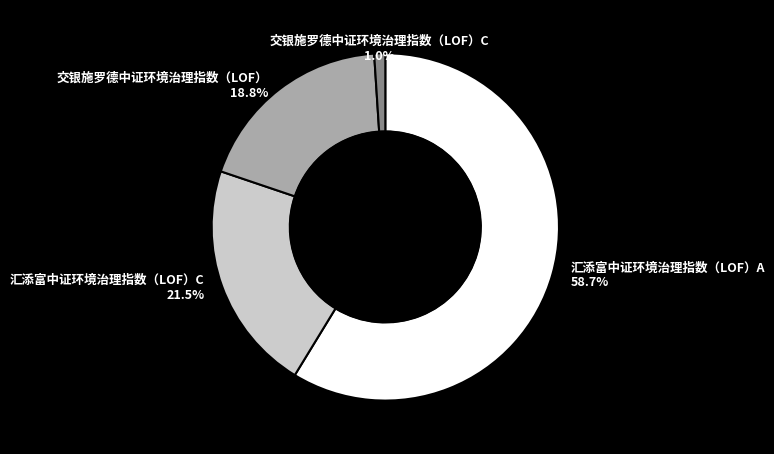

To the nearest percent, what is the difference between the largest and smallest slice percentages?

58%